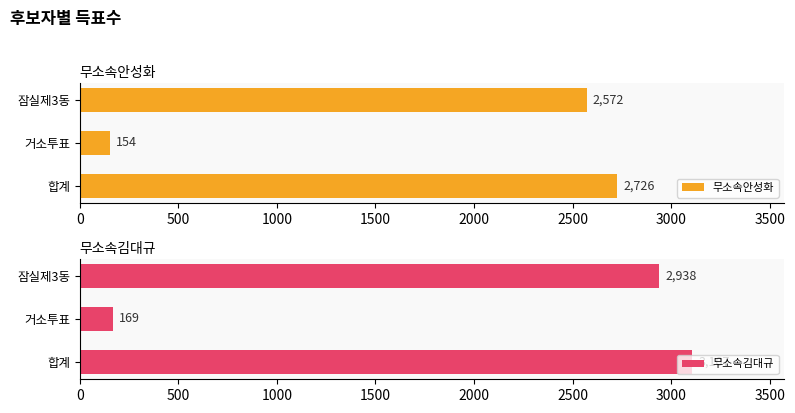

At 1000, list the series in order from largest to smallest.

무소속김대규, 무소속안성화